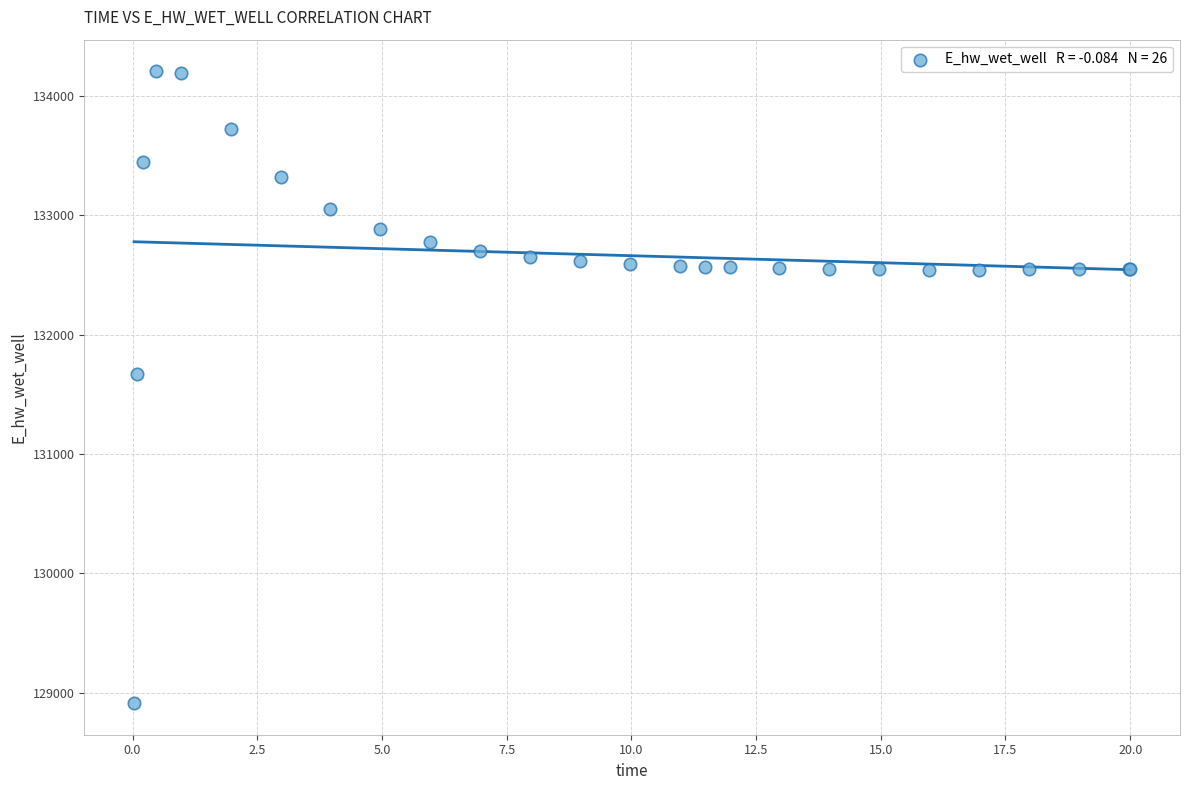

What Y value in the scatter plot is closest to 131559?

131673.5